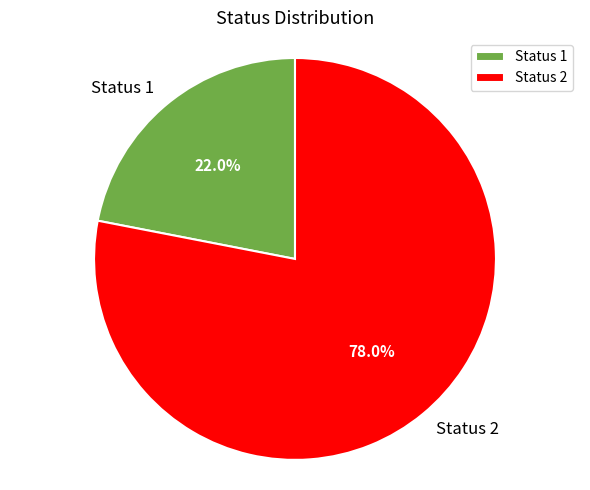

To the nearest percent, what is the difference between the largest and smallest slice percentages?

56%